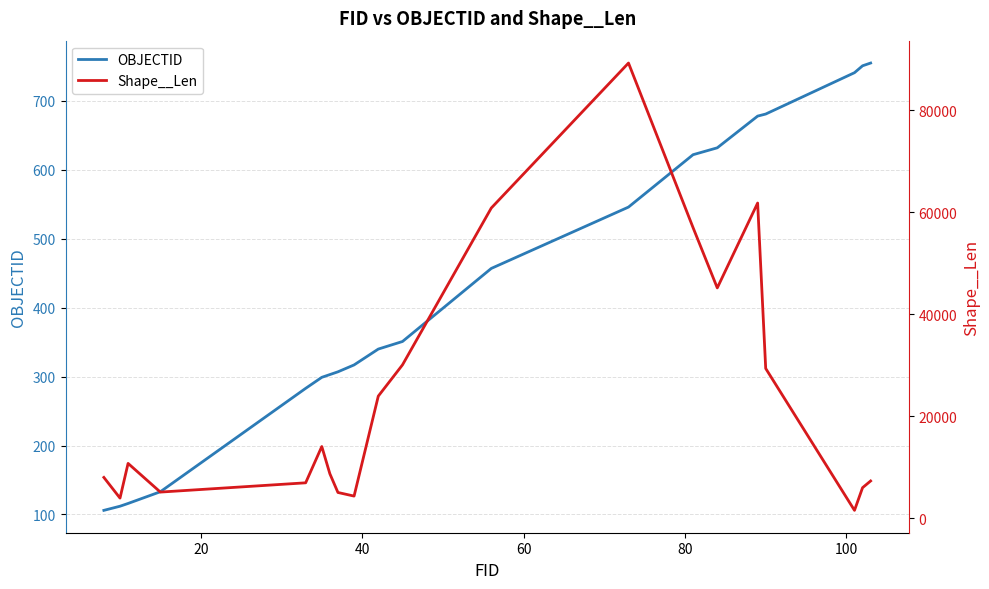

What is the lowest value of the Shape__Len series?

1569.5